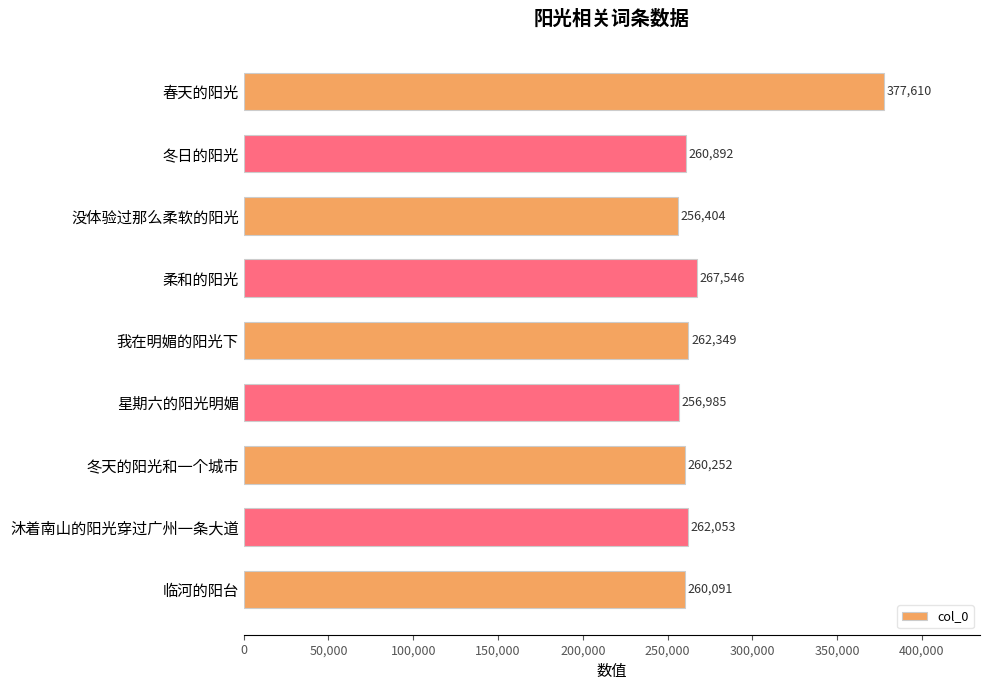

What is the value of the 1st bar from the top?

377610